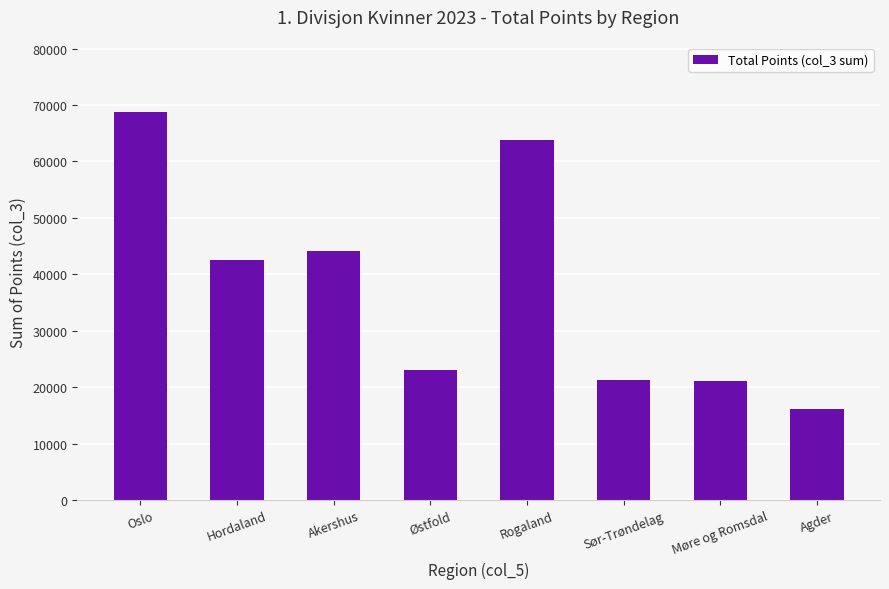

What is the sum of all values?

300413